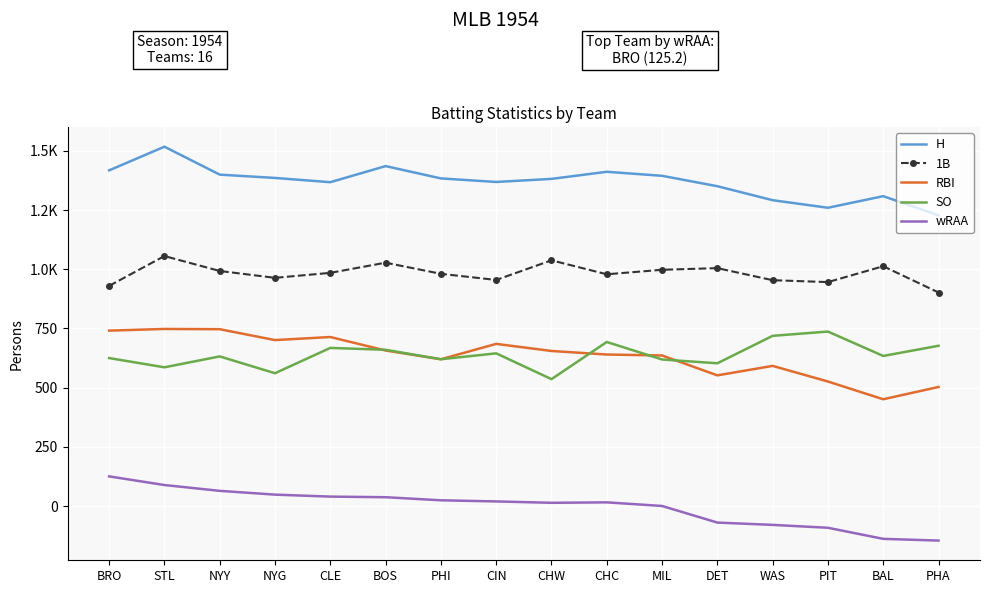

At which category is the sum across all series the highest?

STL